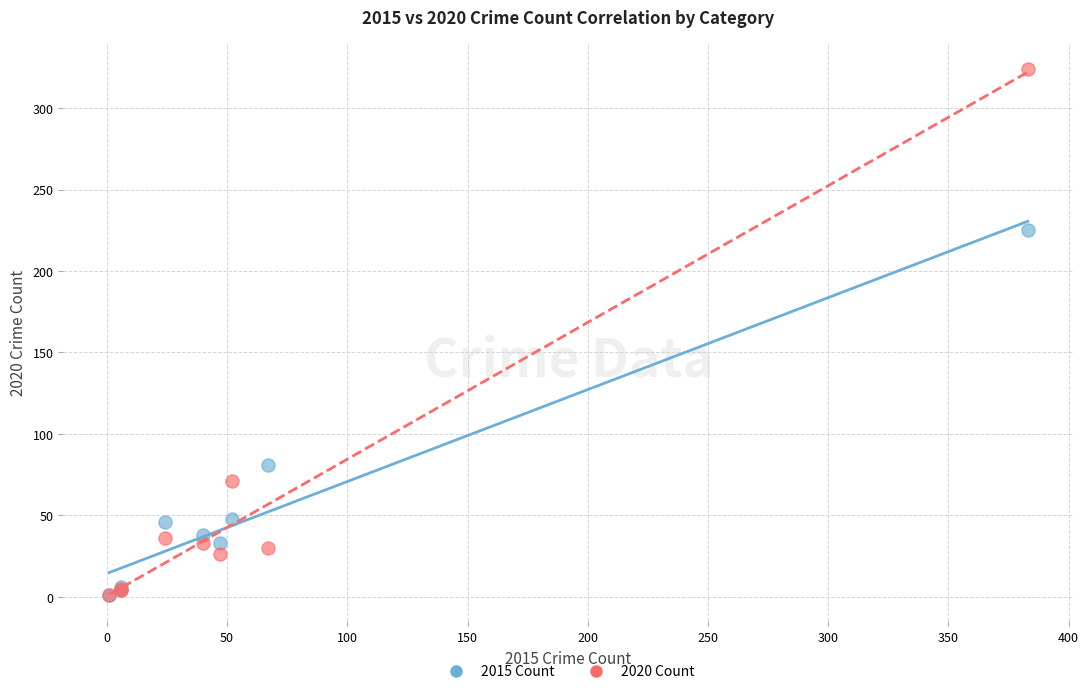

What are all the series names shown in the legend?

2015 Count, 2020 Count